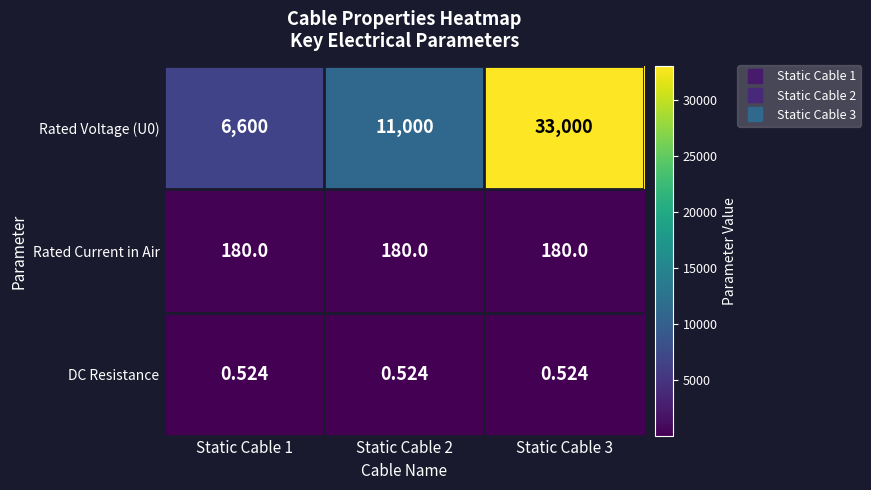

At how many categories does at least one series exceed 3095?

3